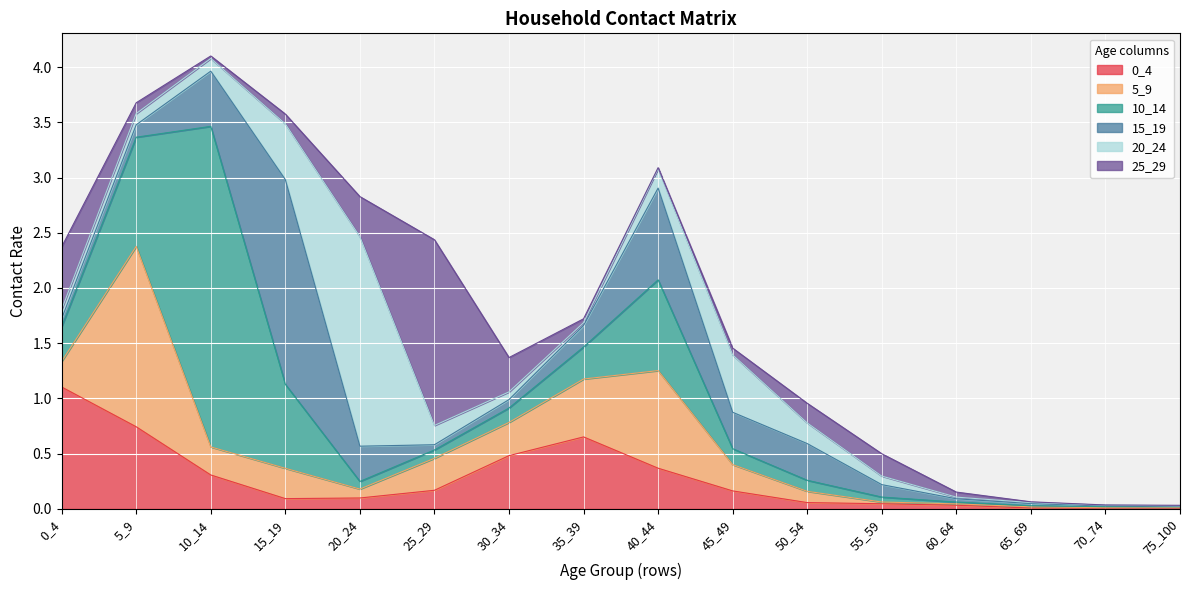

What is the difference between the maximum and minimum values in the 0_4 series?

1.1